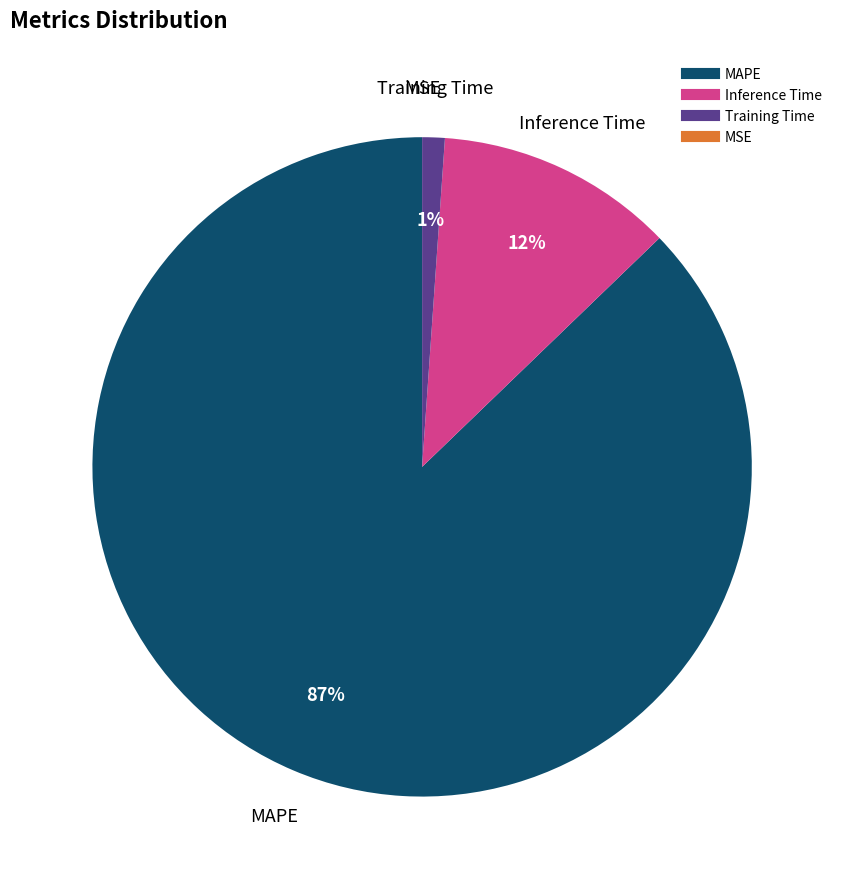

To the nearest percent, what is the average slice percentage?

25%